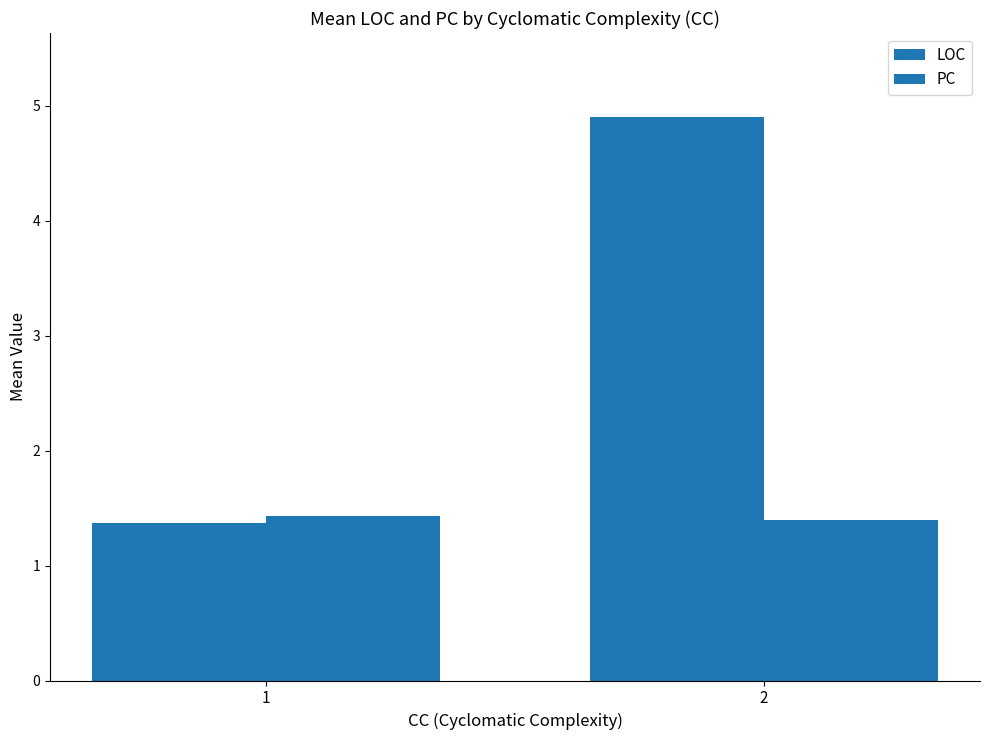

Are the bars horizontal?

No